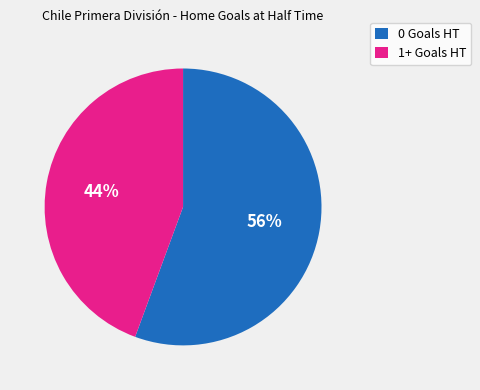

How many segments does this pie chart have?

2